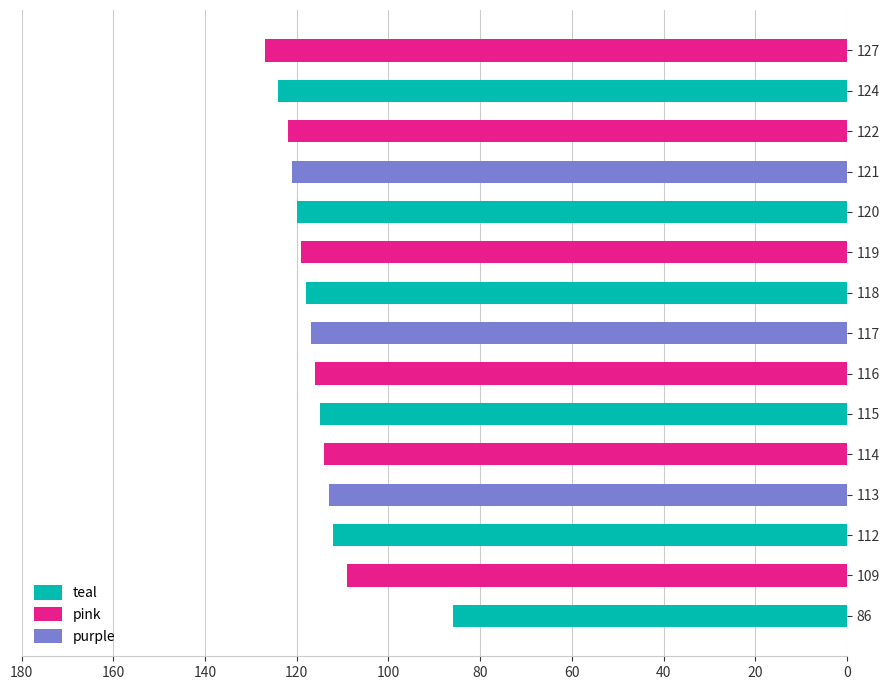

Reading left to right, what are all the values shown in this chart?

86=86	109=109	112=112	113=113	114=114	115=115	116=116	117=117	118=118	119=119	120=120	121=121	122=122	124=124	127=127